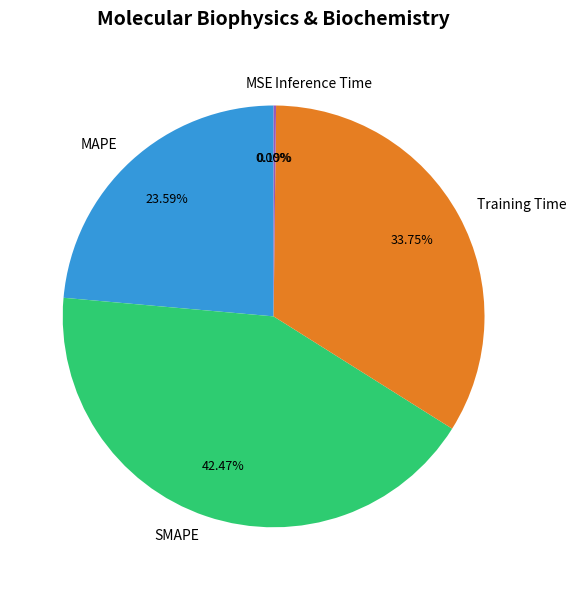

Does any single category account for the majority?

No